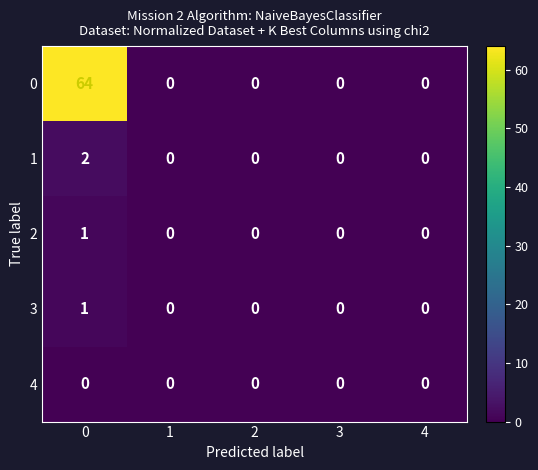

The value of 4 at 3 is 0. True or false?

True